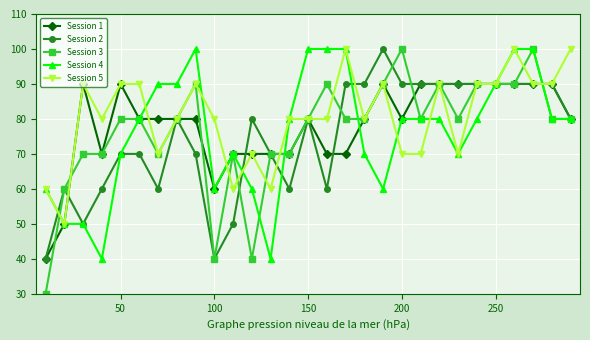

At how many categories does at least one series exceed 35?

29